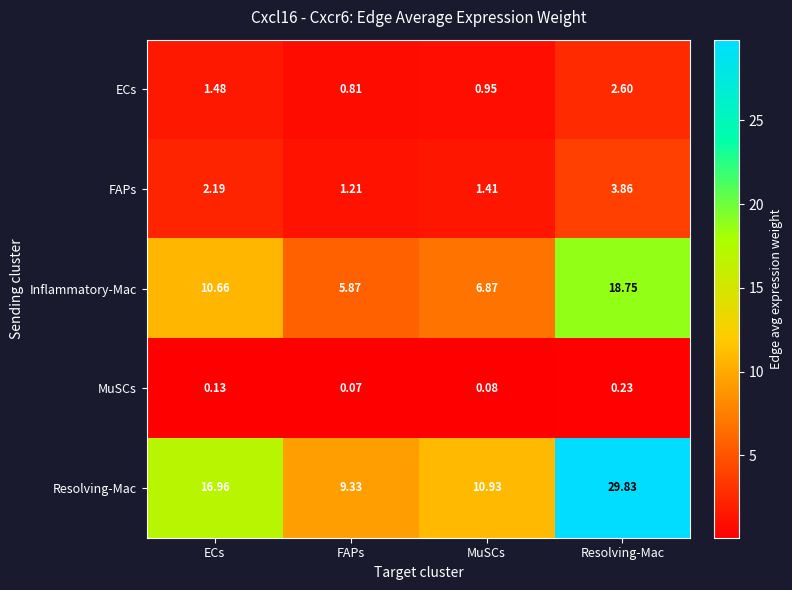

What is the total value across all series at MuSCs?

20.2